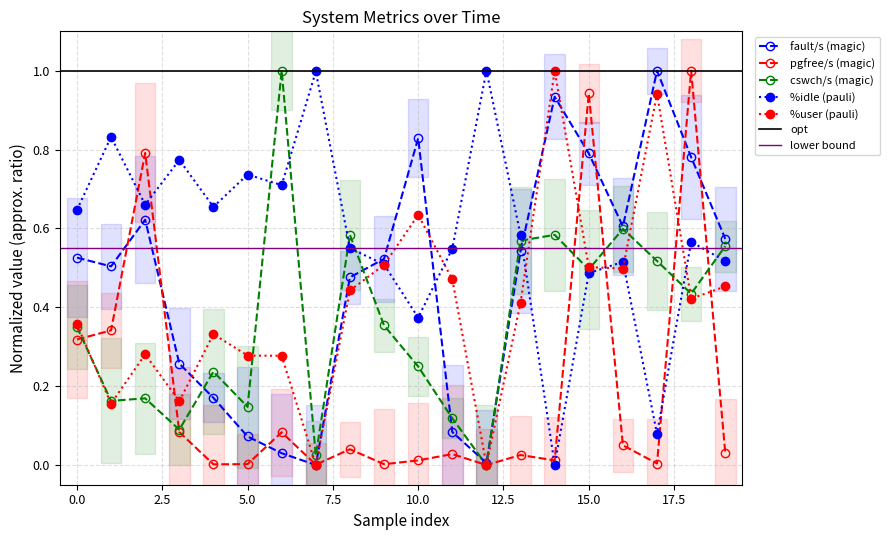

What is the difference between the %idle values at 17 and 8?

0.5